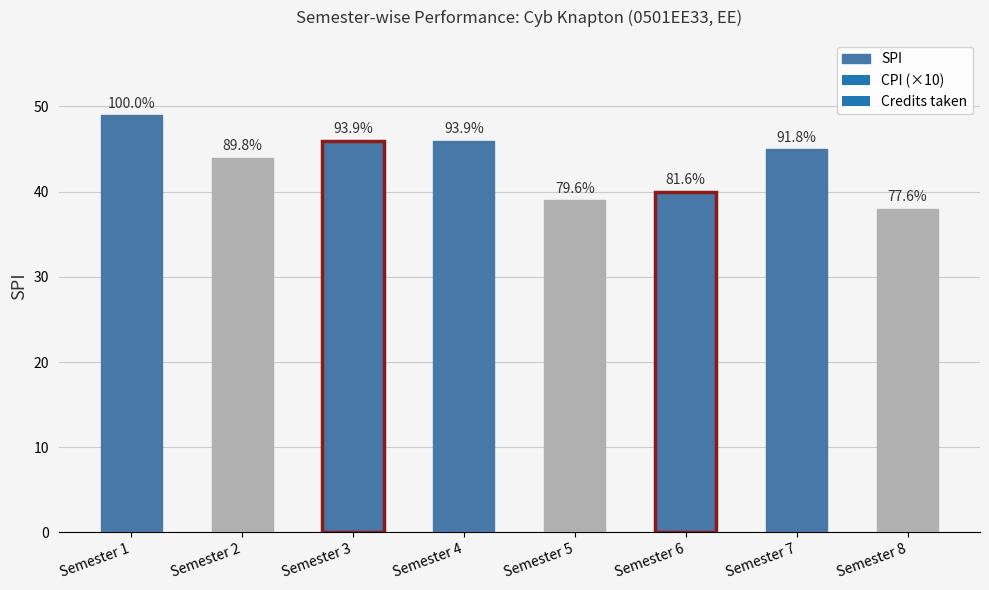

Is it true that the value at Semester 7 is 45?

True